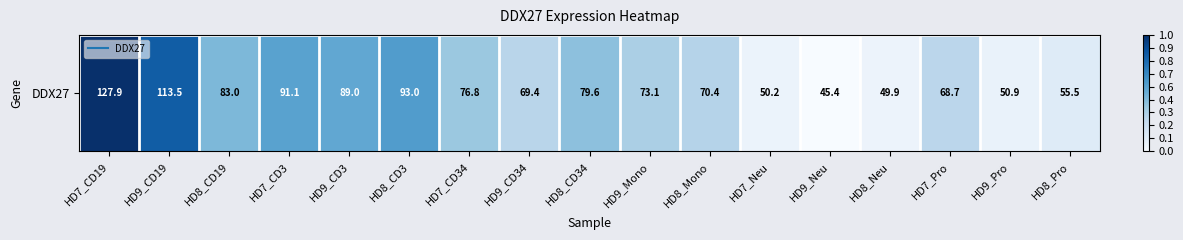

Rank the categories by value from highest to lowest.

HD7_CD19, HD9_CD19, HD8_CD3, HD7_CD3, HD9_CD3, HD8_CD19, HD8_CD34, HD7_CD34, HD9_Mono, HD8_Mono, HD9_CD34, HD7_Pro, HD8_Pro, HD9_Pro, HD7_Neu, HD8_Neu, HD9_Neu